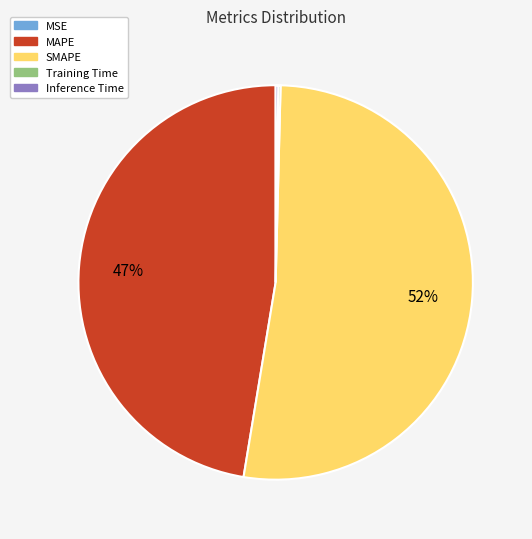

Combined, do SMAPE and MAPE account for over 50%?

Yes